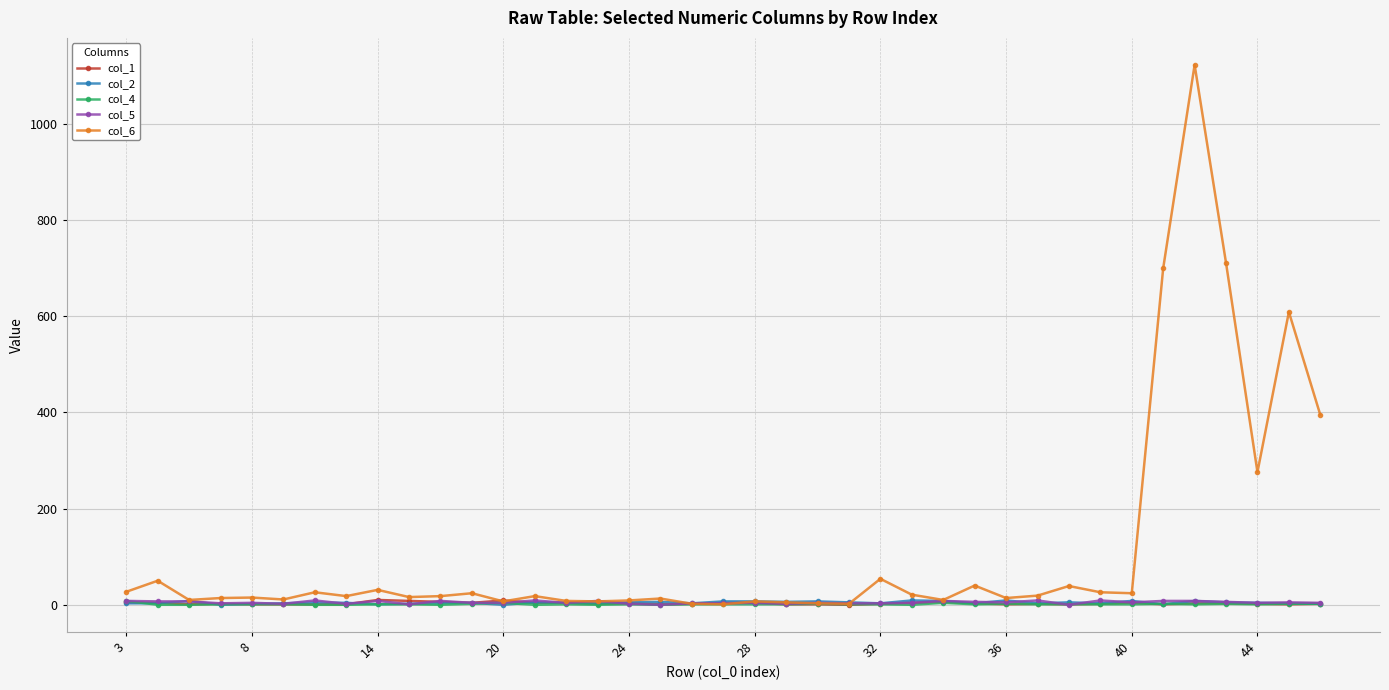

True or false: col_6 has more than 0 points higher than both neighbors.

True